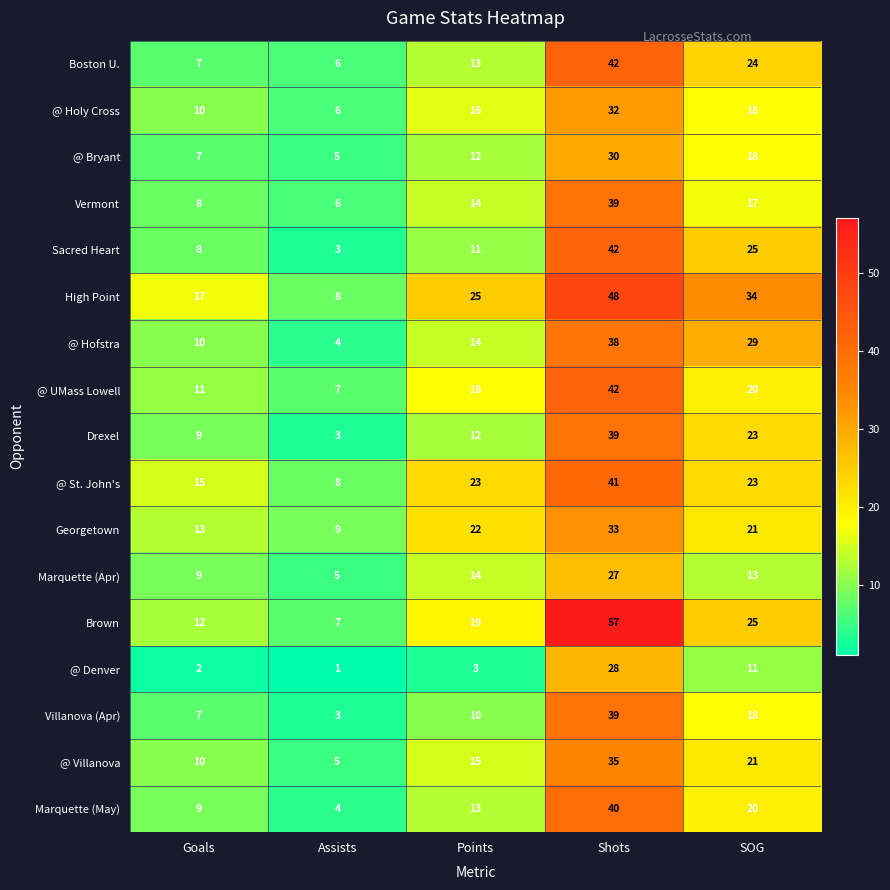

What is the greatest value displayed?

57